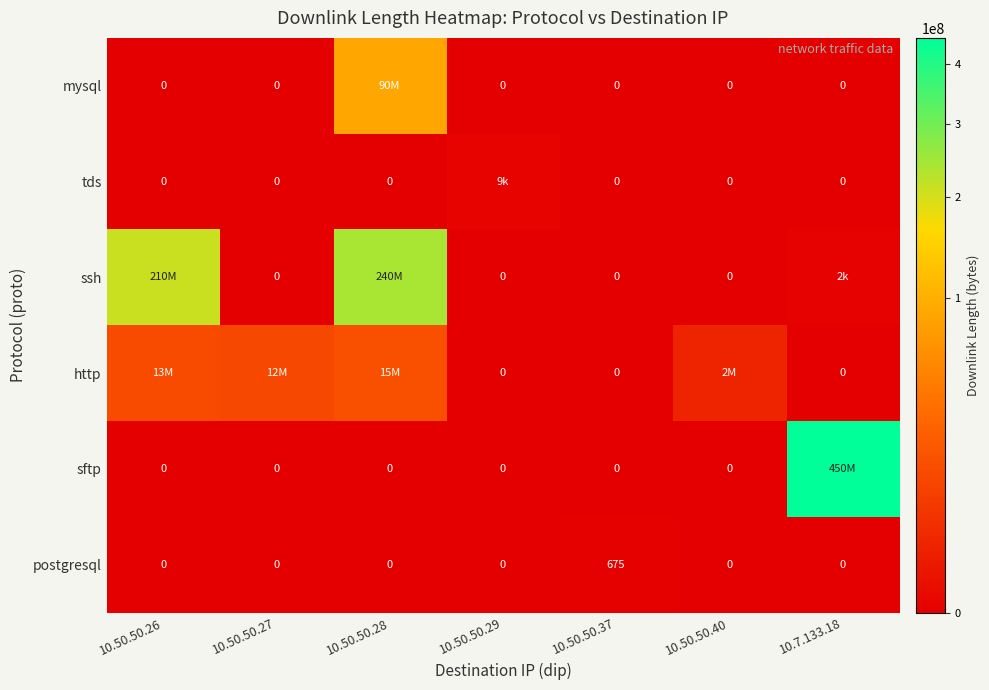

What is the difference between the highest and lowest values at 10.50.50.37?

675